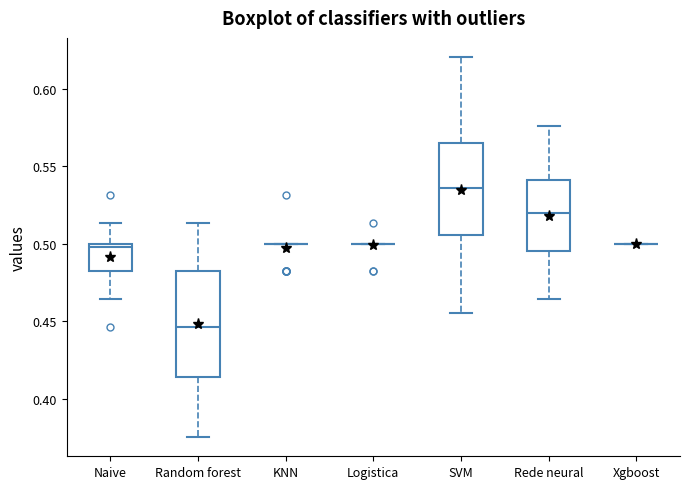

Reading left to right, read every box against the y-axis: the position of its median line, the range the box covers, and the ends of its whiskers. The values are not printed on the chart, so give them approximately, as read against the axis.

Naive: median 0.500 (just below the box's upper edge), box 0.480 to 0.500, whiskers 0.465 to 0.515
Random forest: median 0.445, box 0.415 to 0.480, whiskers 0.375 to 0.515
KNN: box collapsed to a line at 0.500, whiskers 0.500 to 0.500
Logistica: box collapsed to a line at 0.500, whiskers 0.500 to 0.500
SVM: median 0.535, box 0.505 to 0.565, whiskers 0.455 to 0.620
Rede neural: median 0.520, box 0.495 to 0.540, whiskers 0.465 to 0.575
Xgboost: box collapsed to a line at 0.500, whiskers 0.500 to 0.500